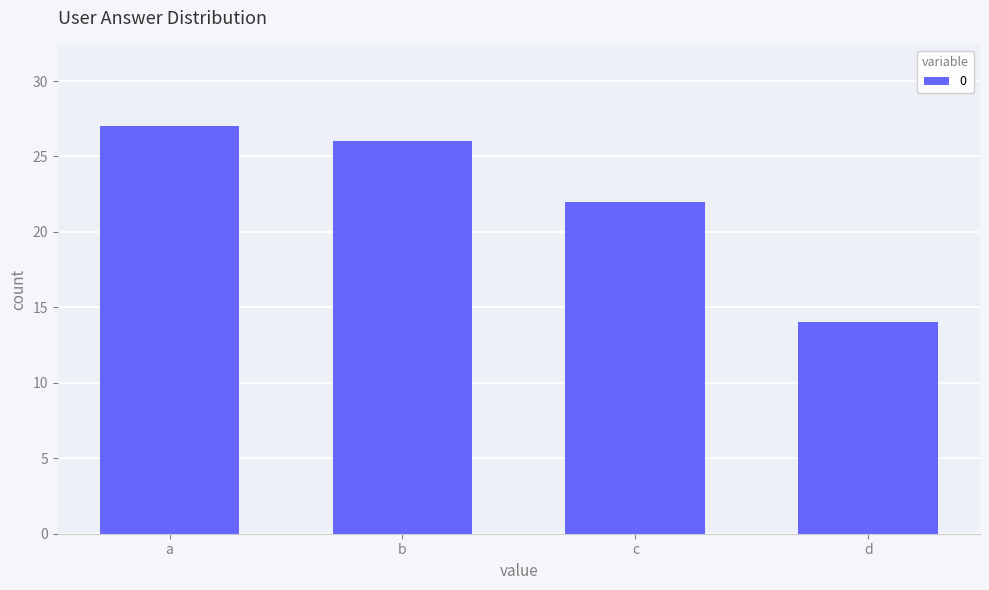

At which label is the value closest to 20?

c